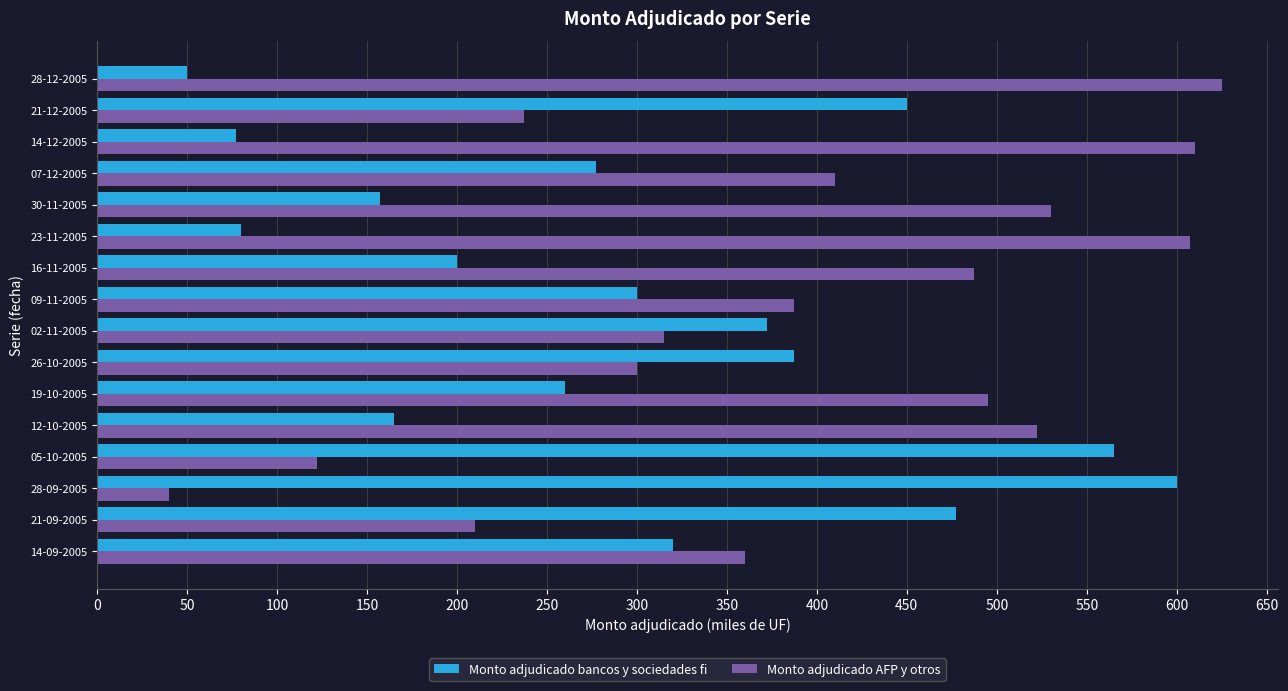

Which label corresponds to the largest value in the chart?

28-12-2005